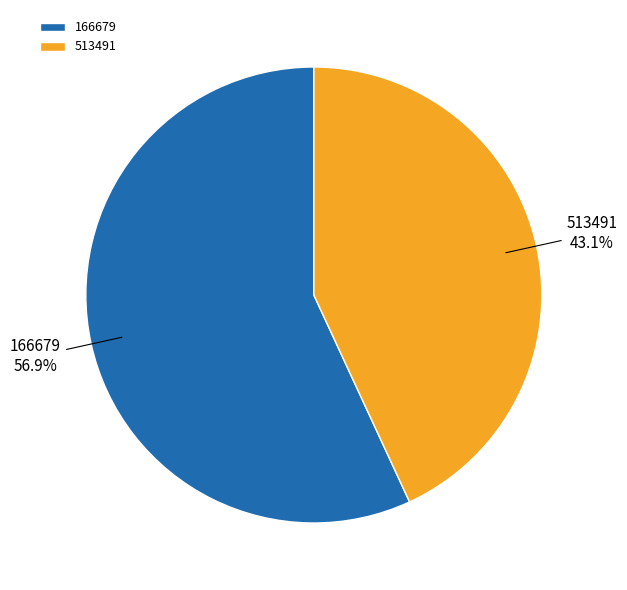

What is the total percentage of 513491 and 166679?

100.0%